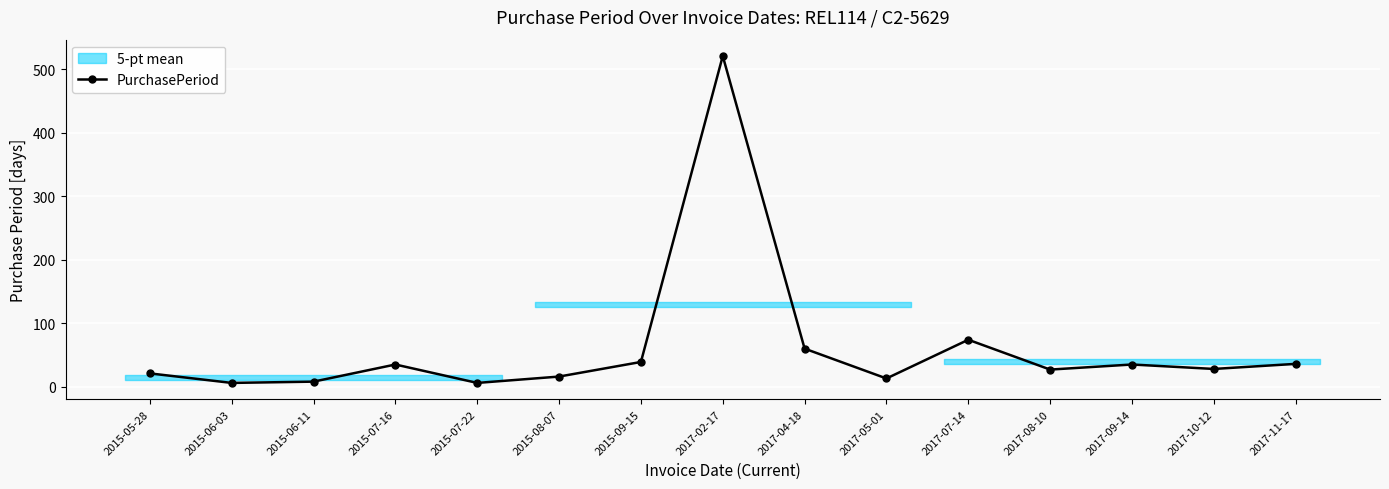

What is the ratio of the value at 2015-06-11 to the value at 2015-07-22?

1.3